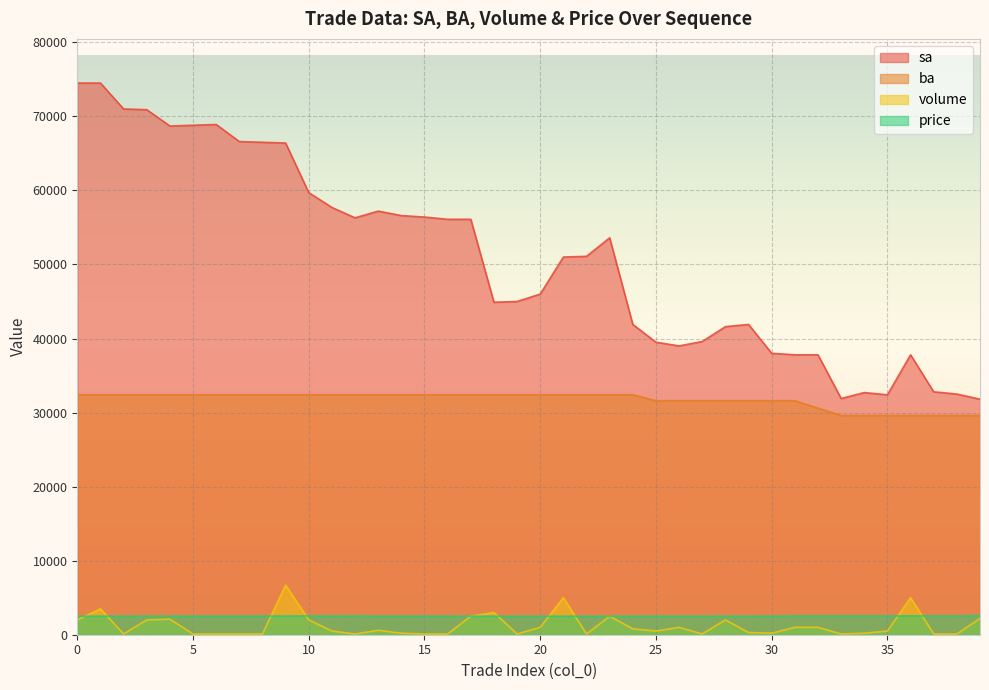

Reading left to right, list all the values displayed in this chart.

sa: 74500	74500	71000	70900	68700	68800	68900	66600	66500	66400	59700	57700	56300	57200	56600	56400	56100	56100	44900	45000	46000	51000	51100	53600	41900	39500	39000	39600	41600	41900	38000	37800	37800	31900	32700	32400	37800	32800	32500	31800
ba: 32400	32400	32400	32400	32400	32400	32400	32400	32400	32400	32400	32400	32400	32400	32400	32400	32400	32400	32400	32400	32400	32400	32400	32400	32400	31600	31600	31600	31600	31600	31600	31600	30600	29600	29600	29600	29600	29600	29600	29600
volume: 2000	3500	100	2000	2100	100	100	100	100	6700	2000	500	100	600	200	100	100	2500	3000	100	1000	5000	100	2500	800	500	1000	100	2000	300	200	1000	1000	100	200	500	5000	100	100	2200
price: 2500	2510	2510	2520	2520	2520	2520	2520	2520	2520	2540	2520	2530	2520	2520	2520	2520	2500	2500	2500	2500	2500	2500	2500	2510	2510	2510	2510	2510	2510	2520	2540	2540	2540	2540	2540	2540	2540	2540	2580